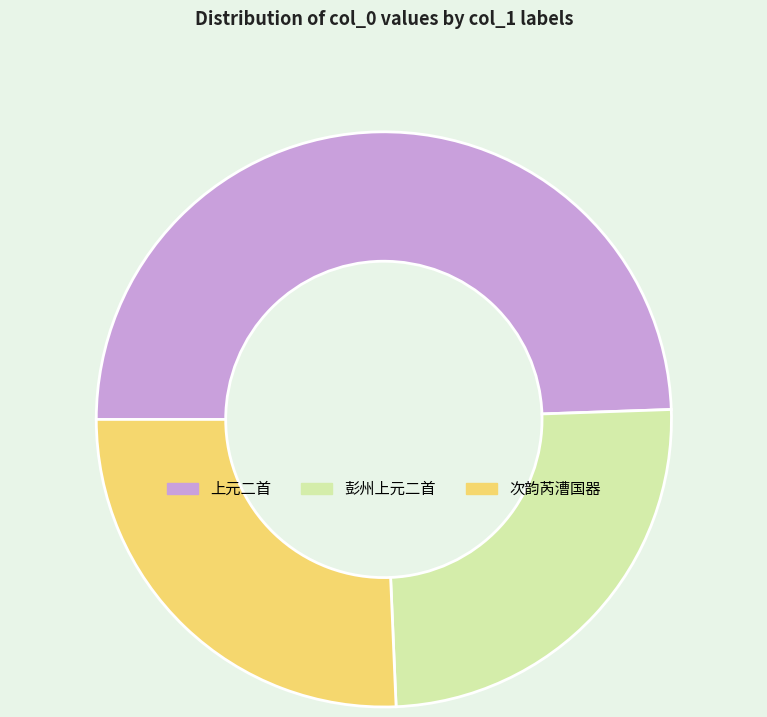

True or false: 彭州上元二首 accounts for 11% of the total.

False